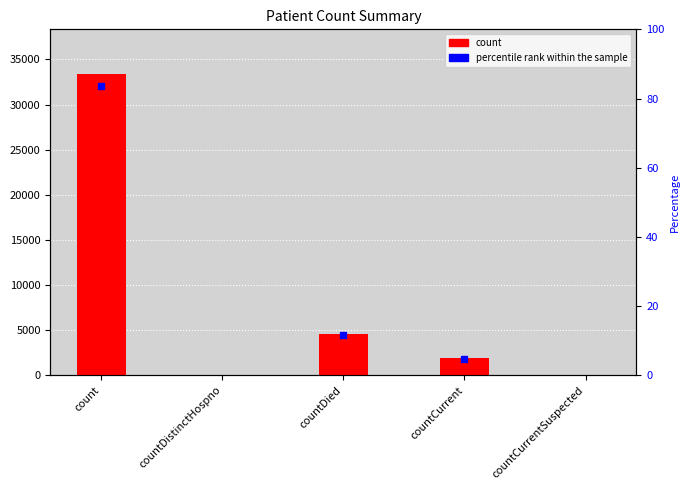

Reading right to left, list all the values displayed in this chart.

countCurrentSuspected=0	countCurrent=1870	countDied=4604	countDistinctHospno=0	count=33329